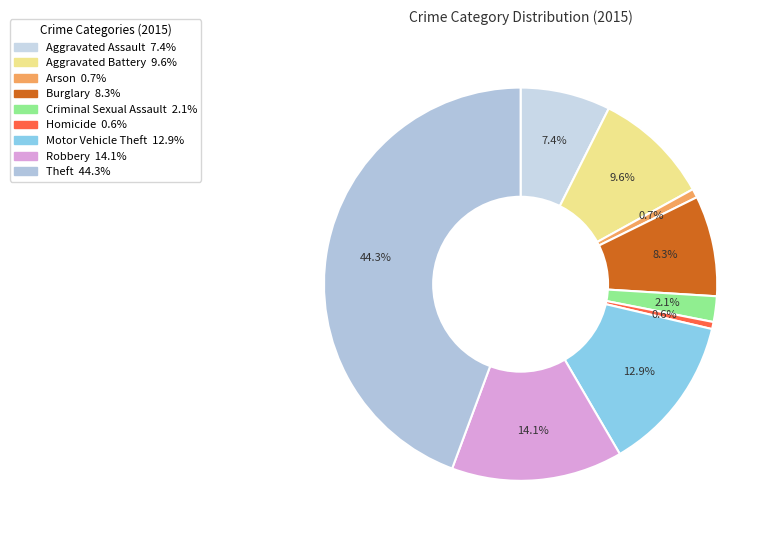

Which category has the biggest portion of the pie?

Theft